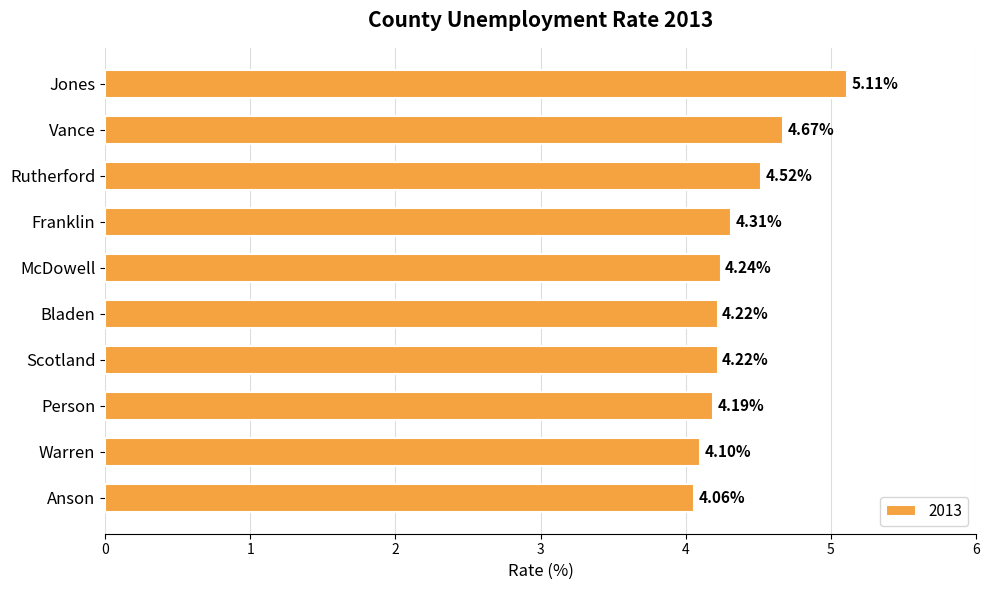

Which label corresponds to the smallest value in the chart?

Anson